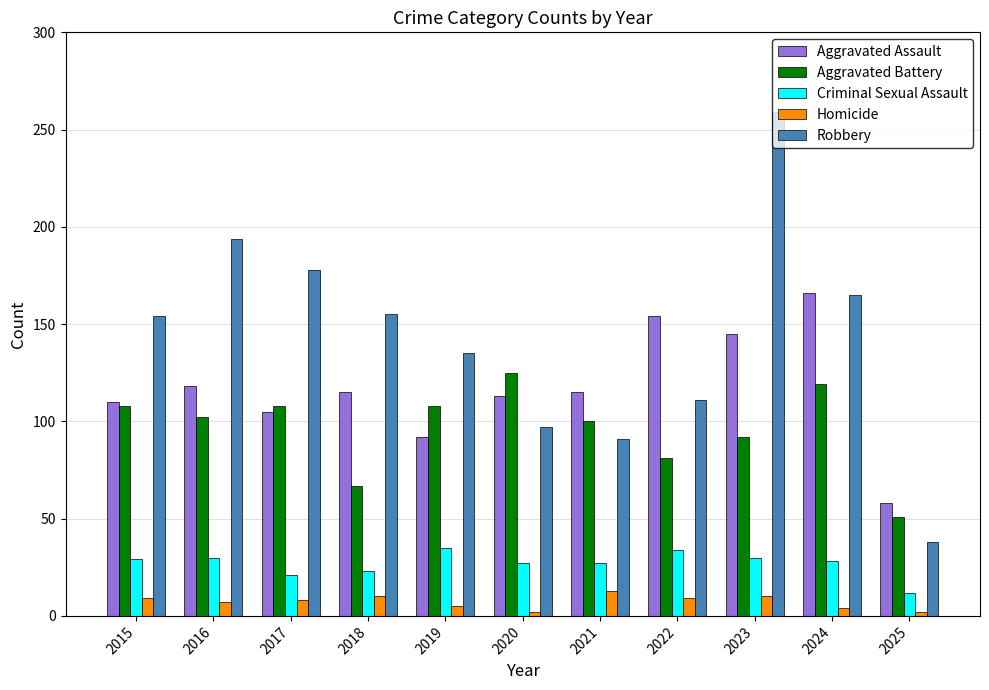

What is the highest value of the Aggravated Assault series?

166